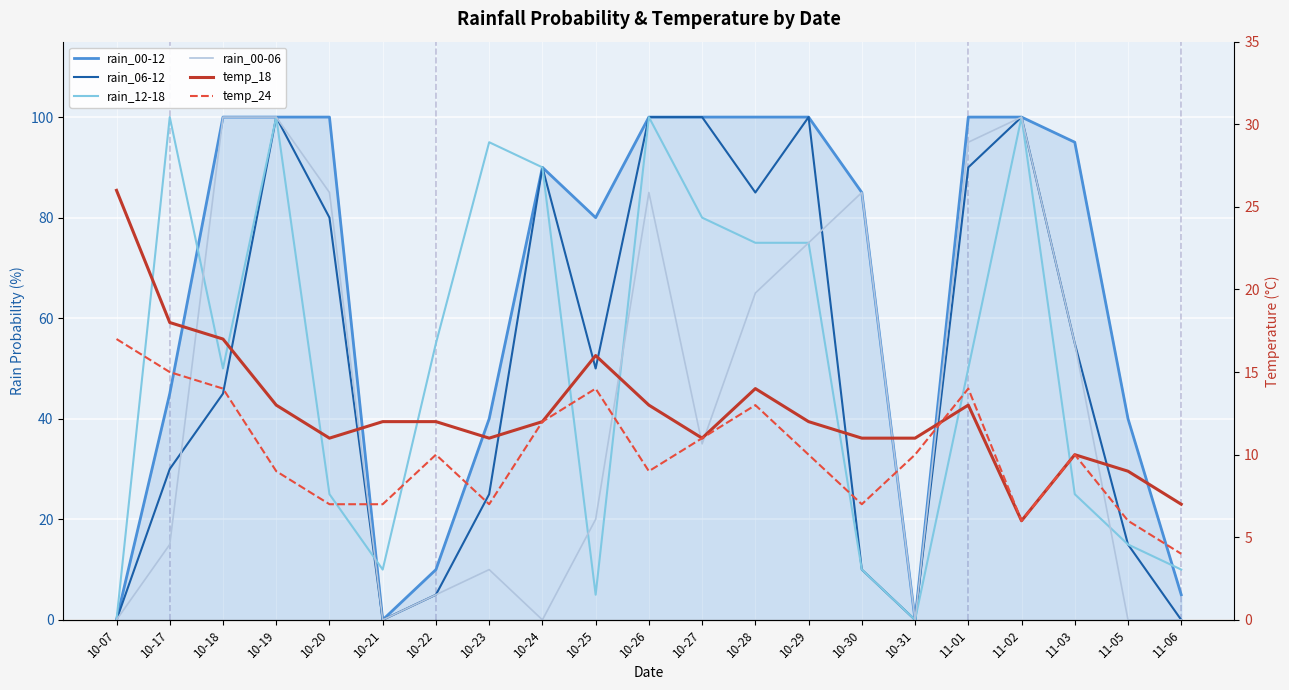

At 10-26, list the series in order from smallest to largest.

temp_24, temp_18, rain_00-06, rain_00-12, rain_06-12, rain_12-18